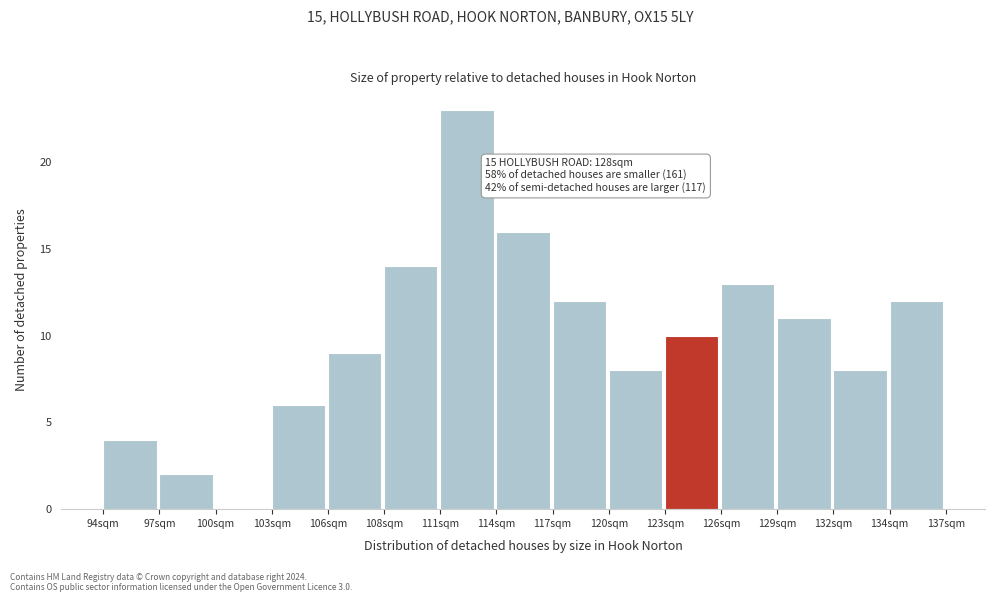

Reading right to left, extract all data points from this chart.

134sqm=12	132sqm=8	129sqm=11	126sqm=13	123sqm=10	120sqm=8	117sqm=12	114sqm=16	111sqm=23	108sqm=14	106sqm=9	103sqm=6	100sqm=0	97sqm=2	94sqm=4